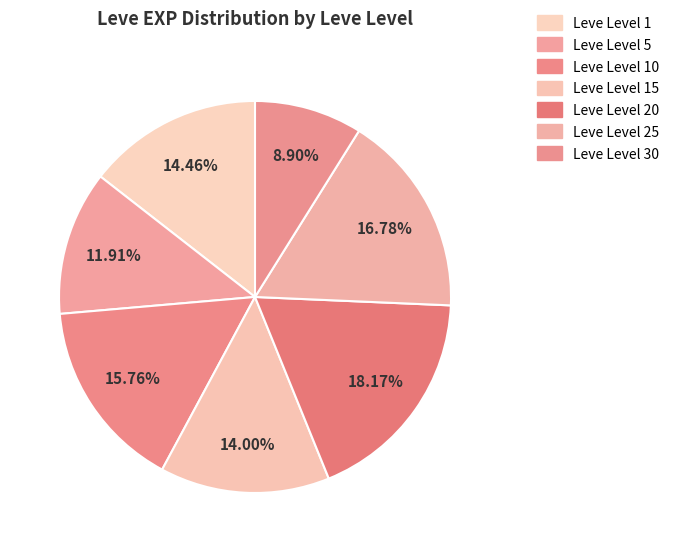

To the nearest percent, what is the difference between the largest and smallest slice percentages?

9%